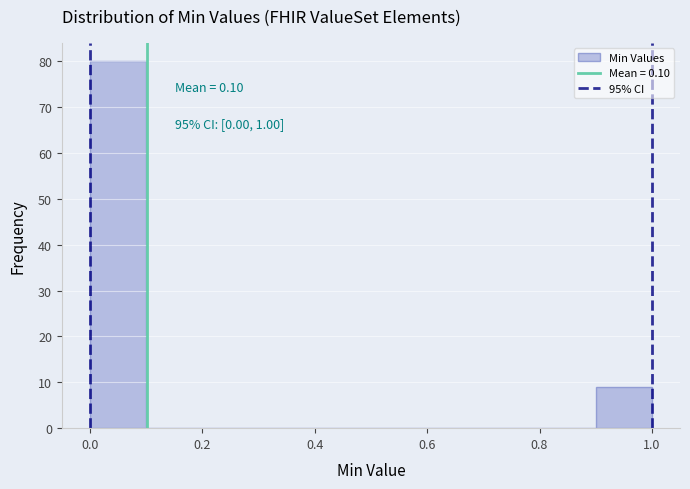

Over which range of the x-axis is the bar tallest?

0.0 to 0.1